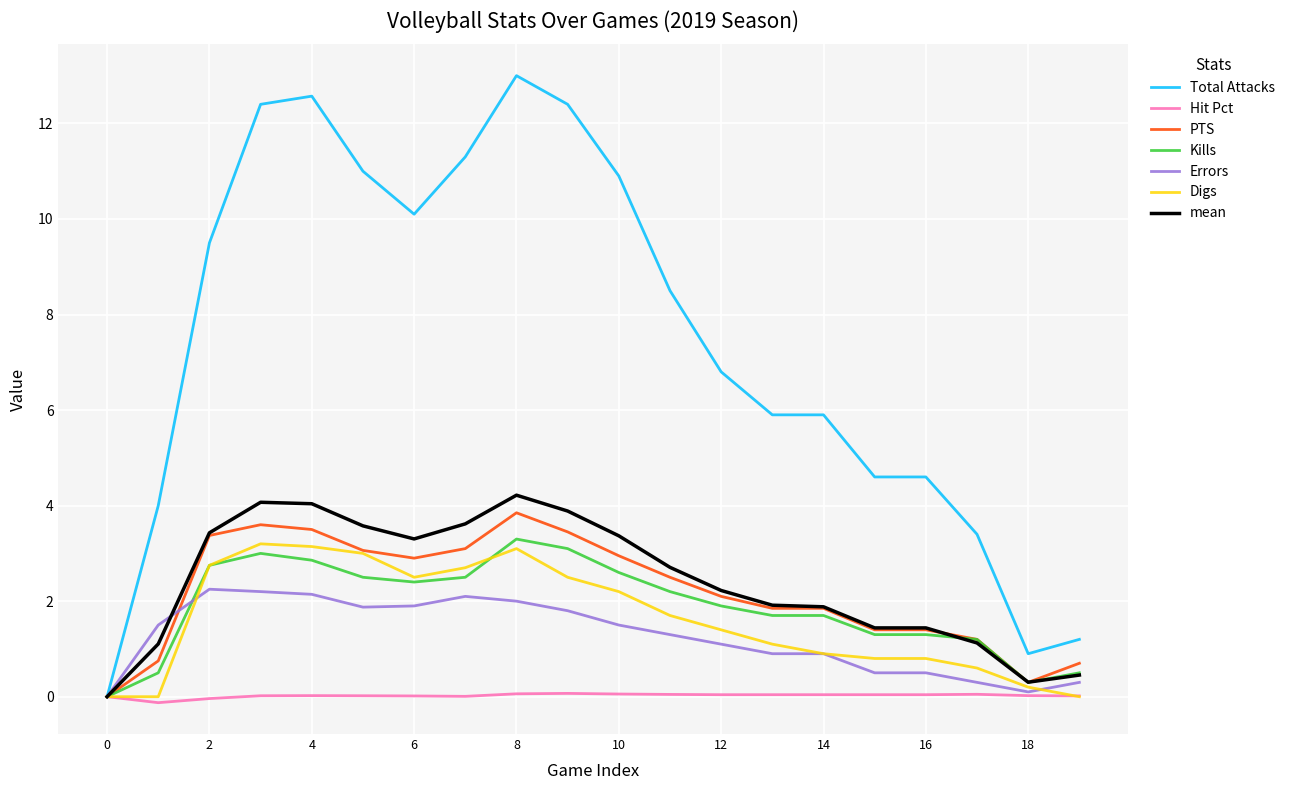

What is the difference between the second highest and minimum values in the Digs series?

3.1